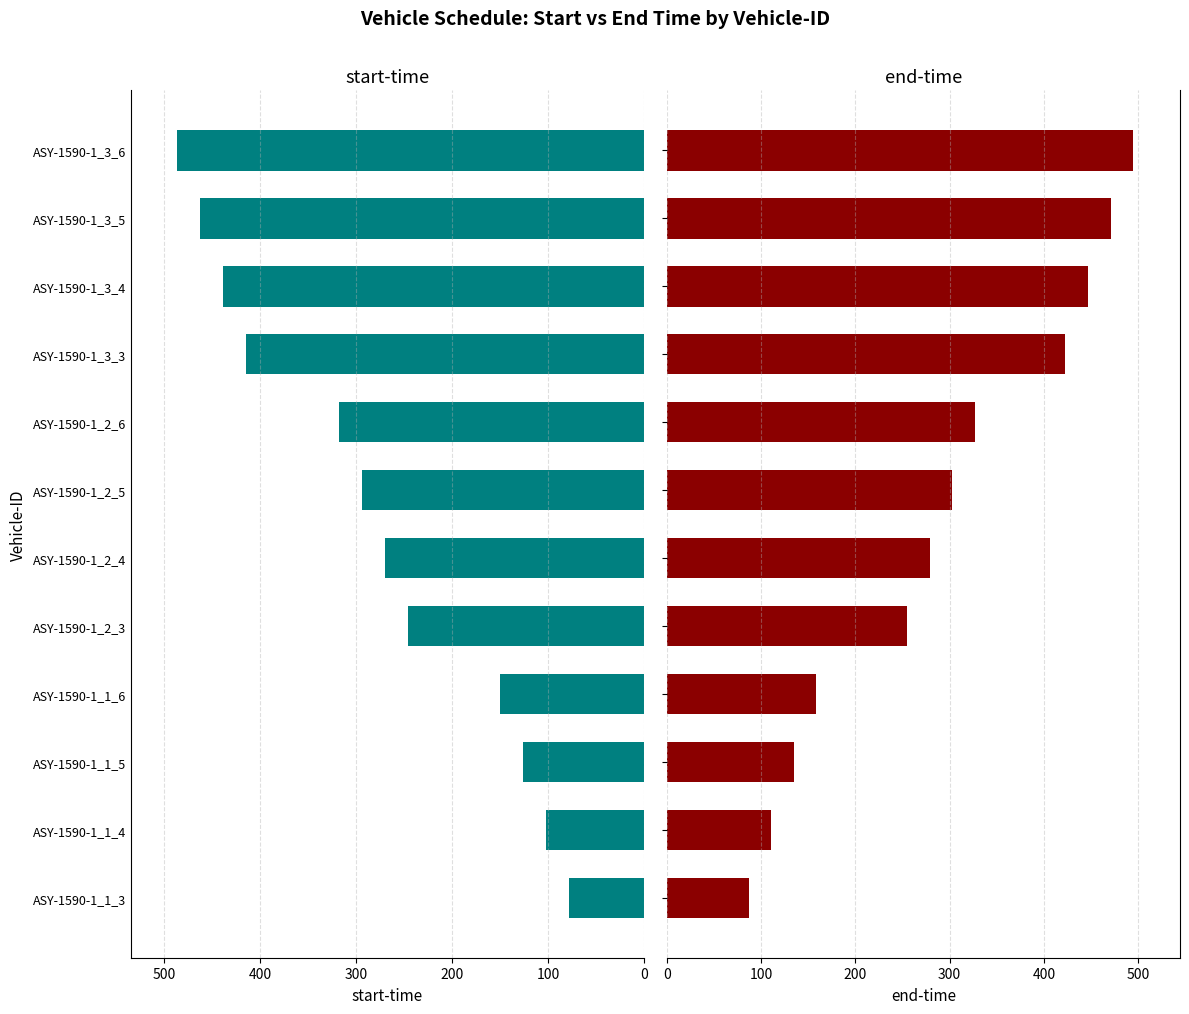

What is the value of the start-time bar at the 5th from the left?

246.0